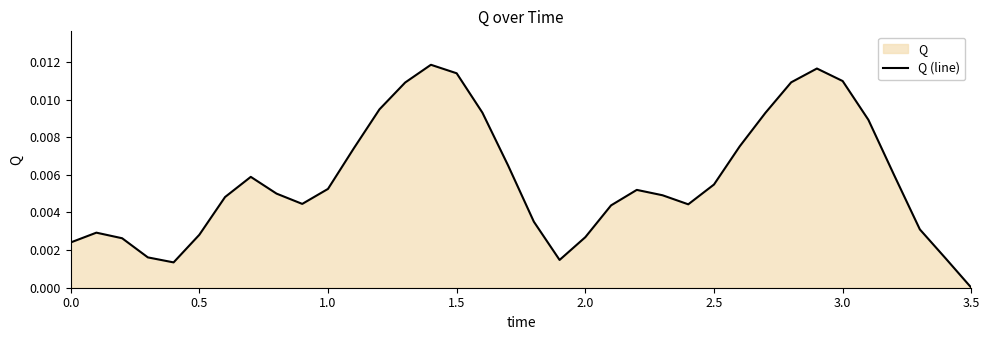

How many data points does each series have?

36